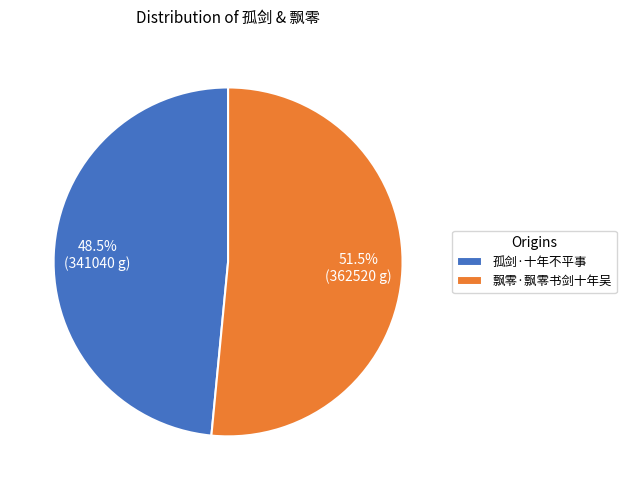

Which category has the smallest portion of the pie?

孤剑·十年不平事